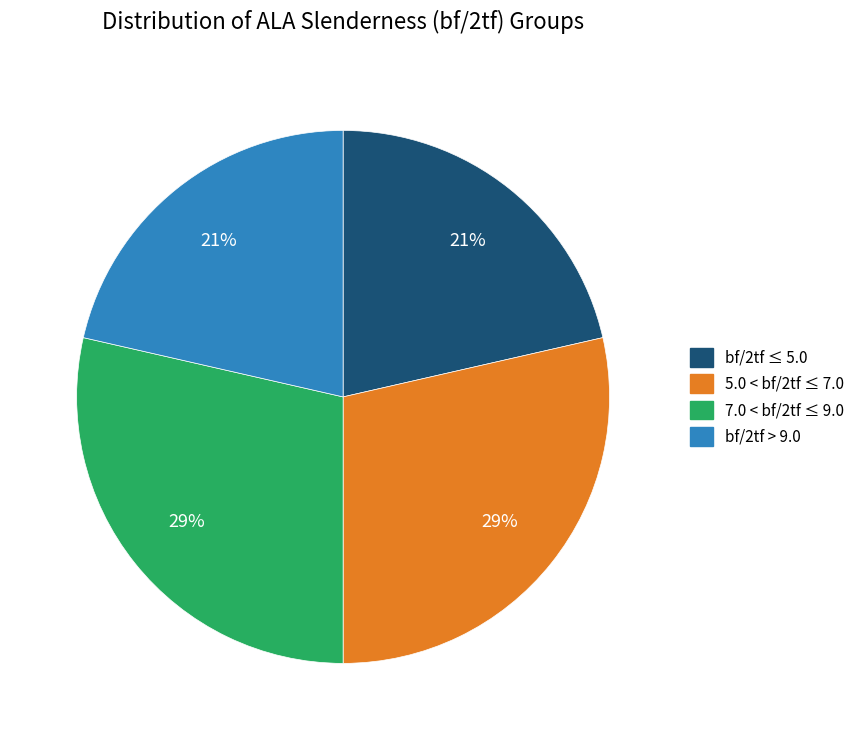

To the nearest percent, what is the average slice percentage?

25%